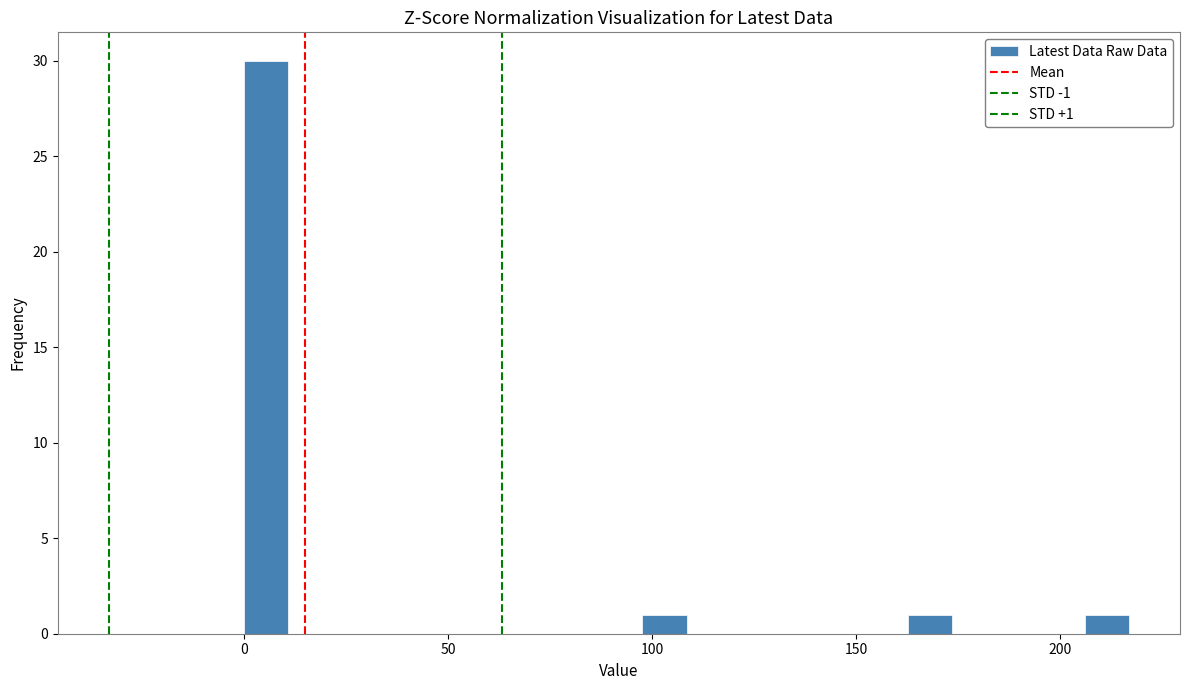

Read against the x-axis, roughly where is the centre of the tallest bar?

5